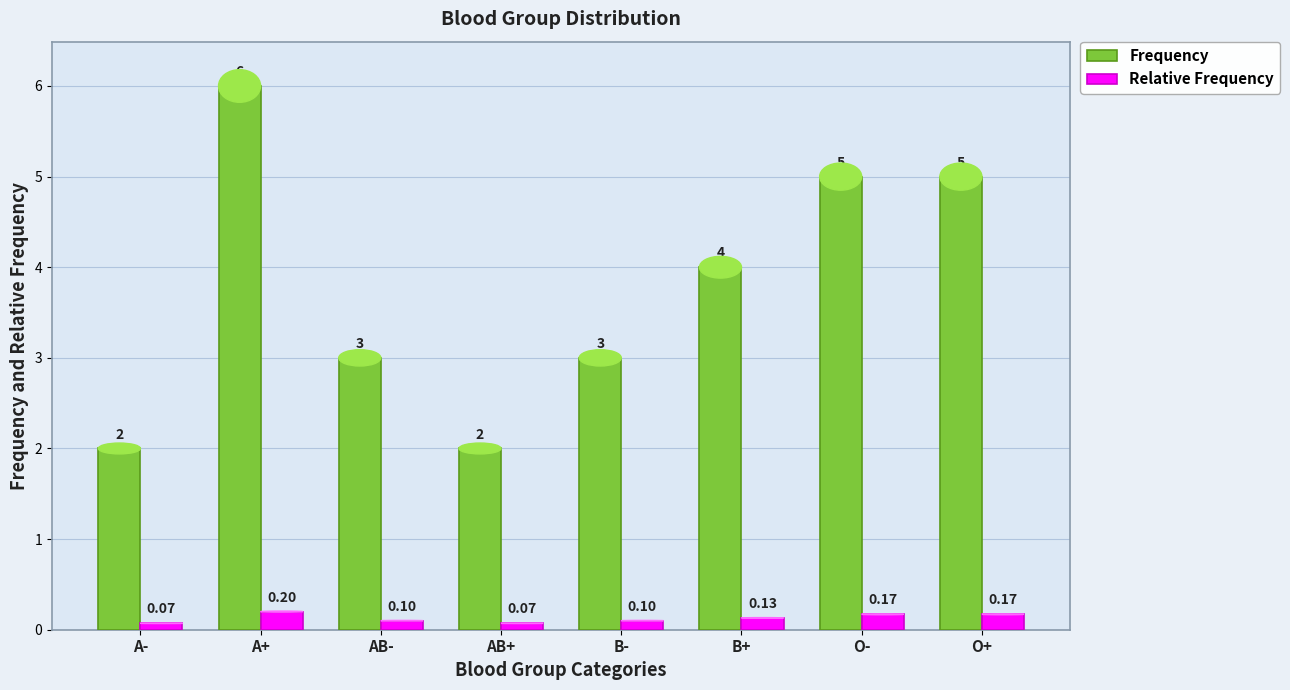

How many distinct data groups are displayed?

2